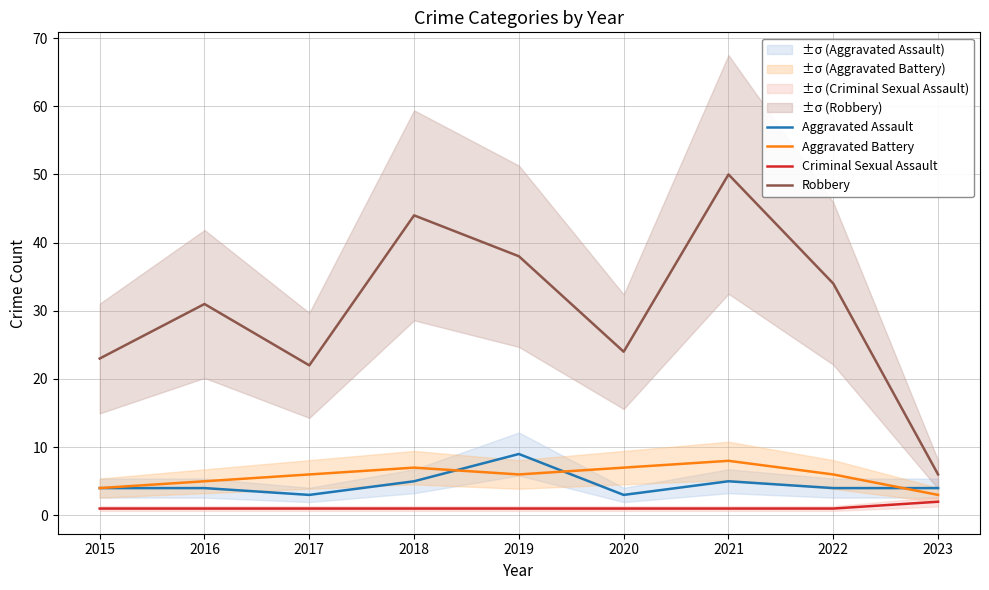

Reading left to right, extract all data points from this chart.

Aggravated Assault: 4	4	3	5	9	3	5	4	4
Aggravated Battery: 4	5	6	7	6	7	8	6	3
Criminal Sexual Assault: 1	1	1	1	1	1	1	1	2
Robbery: 23	31	22	44	38	24	50	34	6